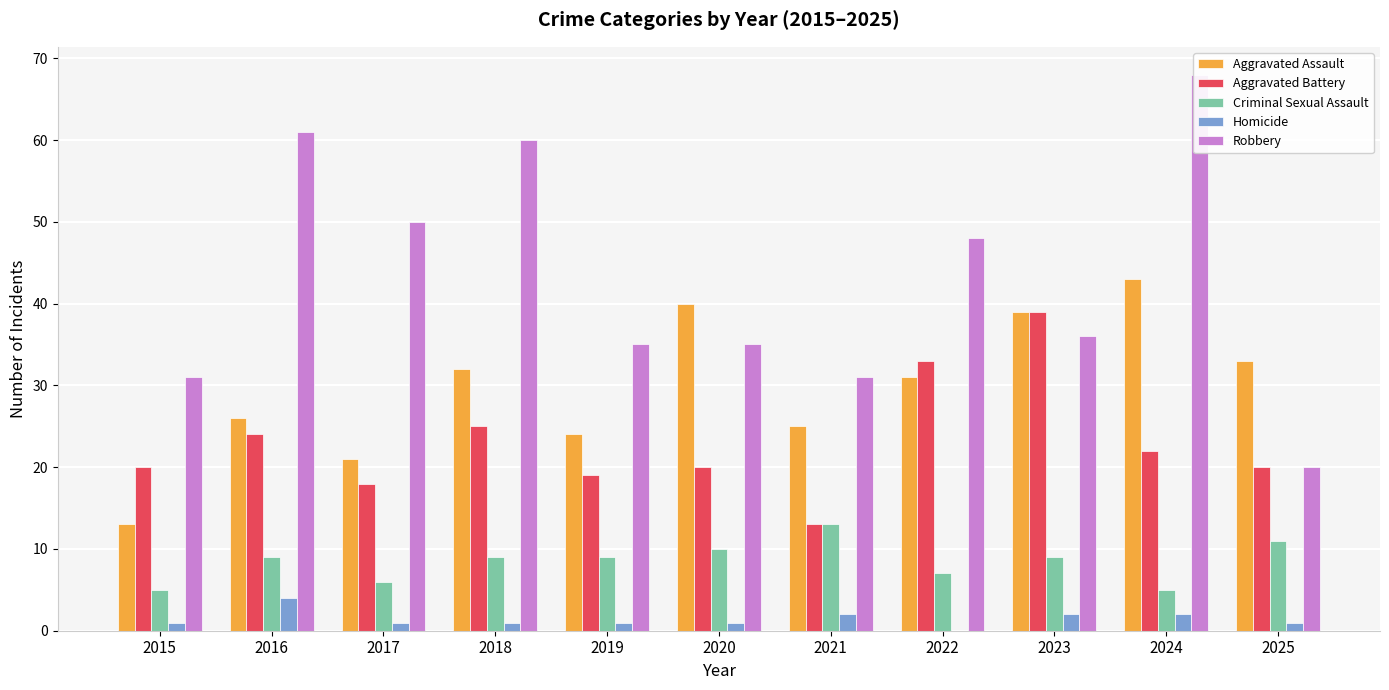

What are all the series names shown in the legend?

Aggravated Assault, Aggravated Battery, Criminal Sexual Assault, Homicide, Robbery